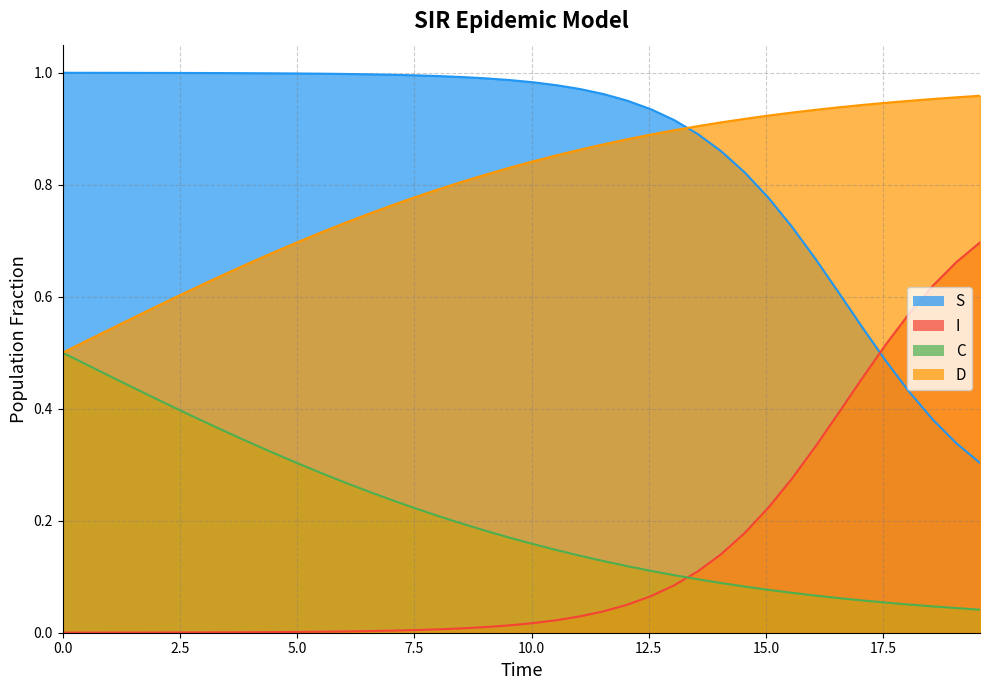

Which series has the largest total across all categories?

S